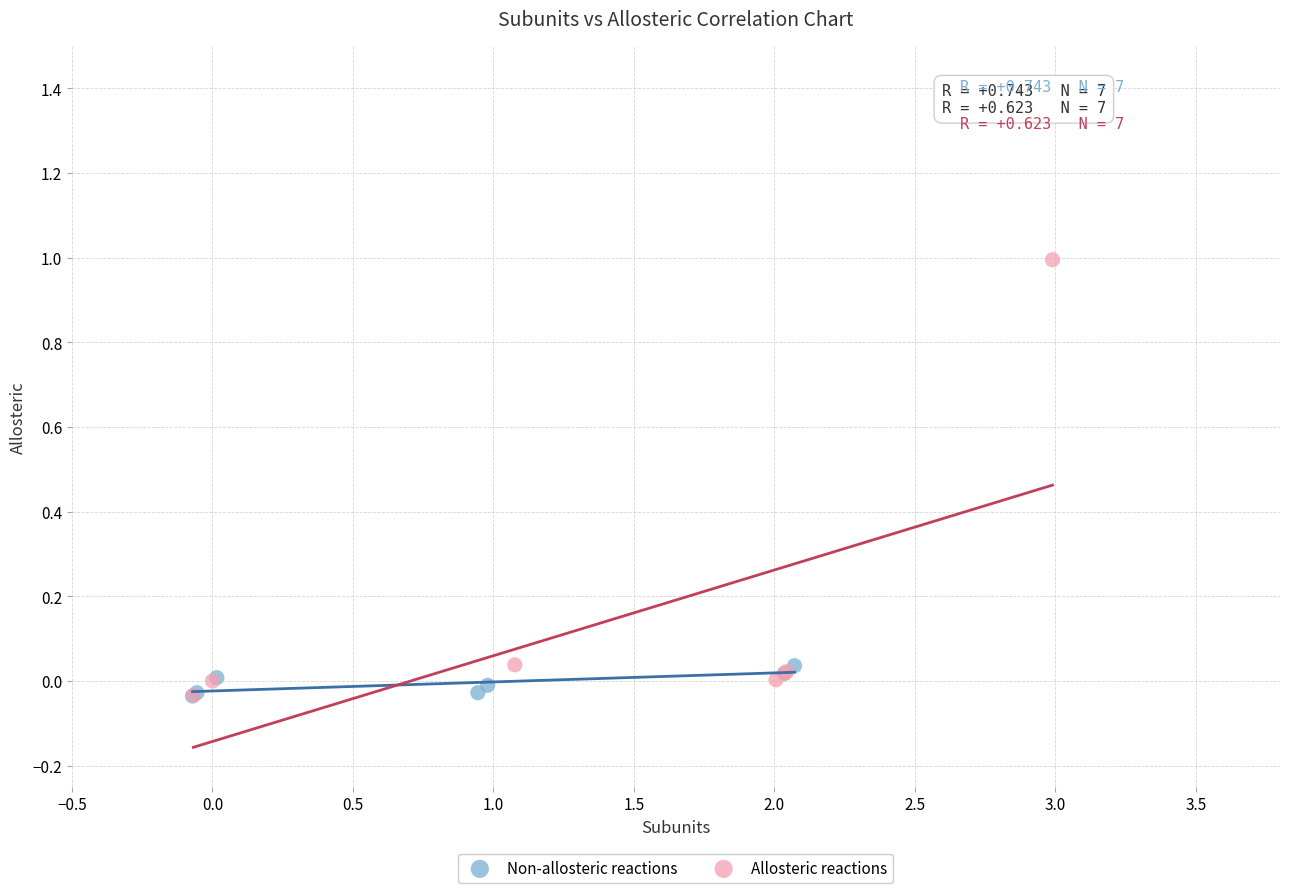

Which series contains the highest Y value?

Allosteric reactions